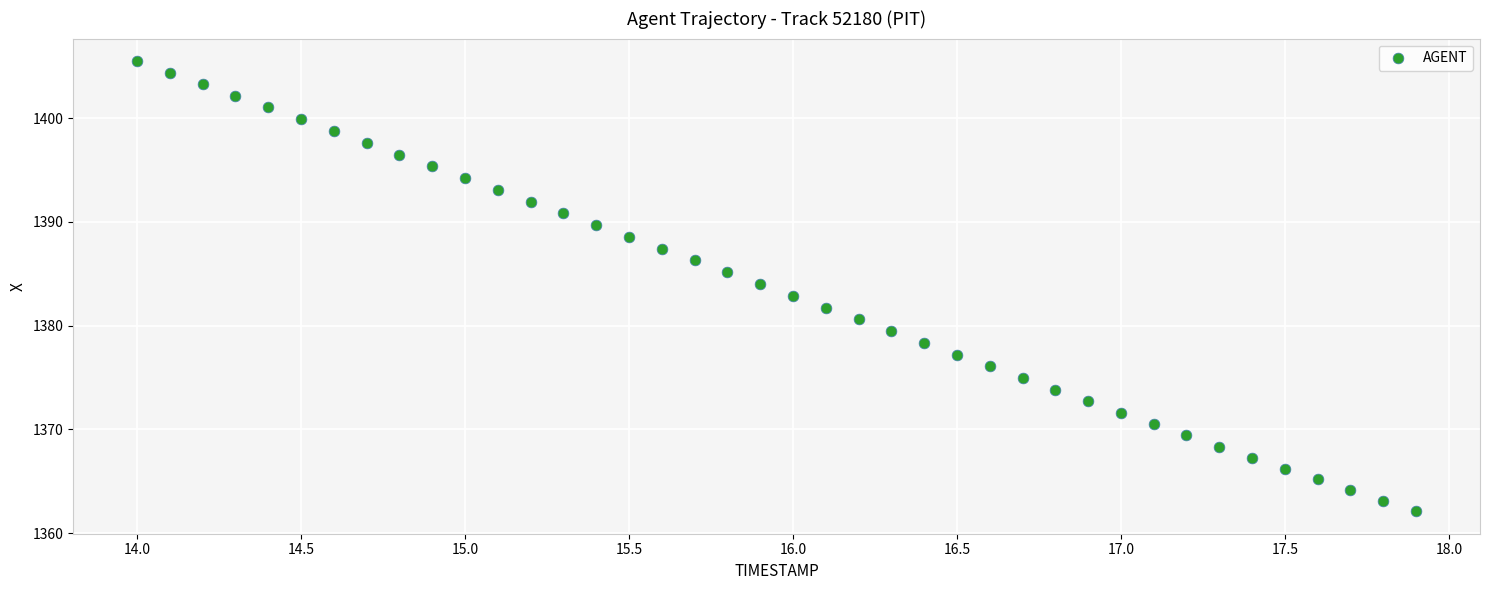

What is the range of X values (max minus min)?

3.9